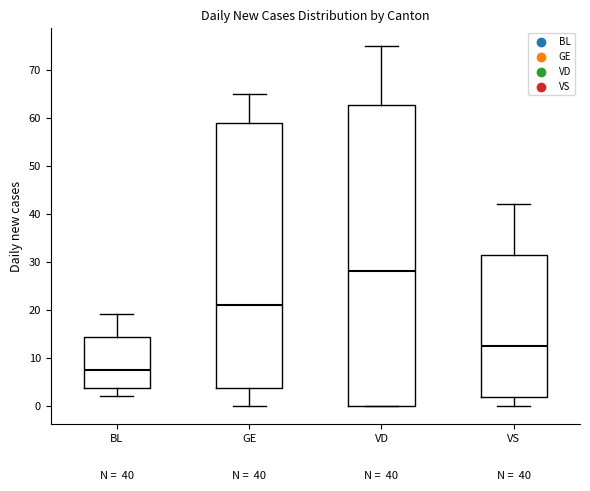

Comparing the boxes themselves (not the whiskers), which one is the tallest?

VD